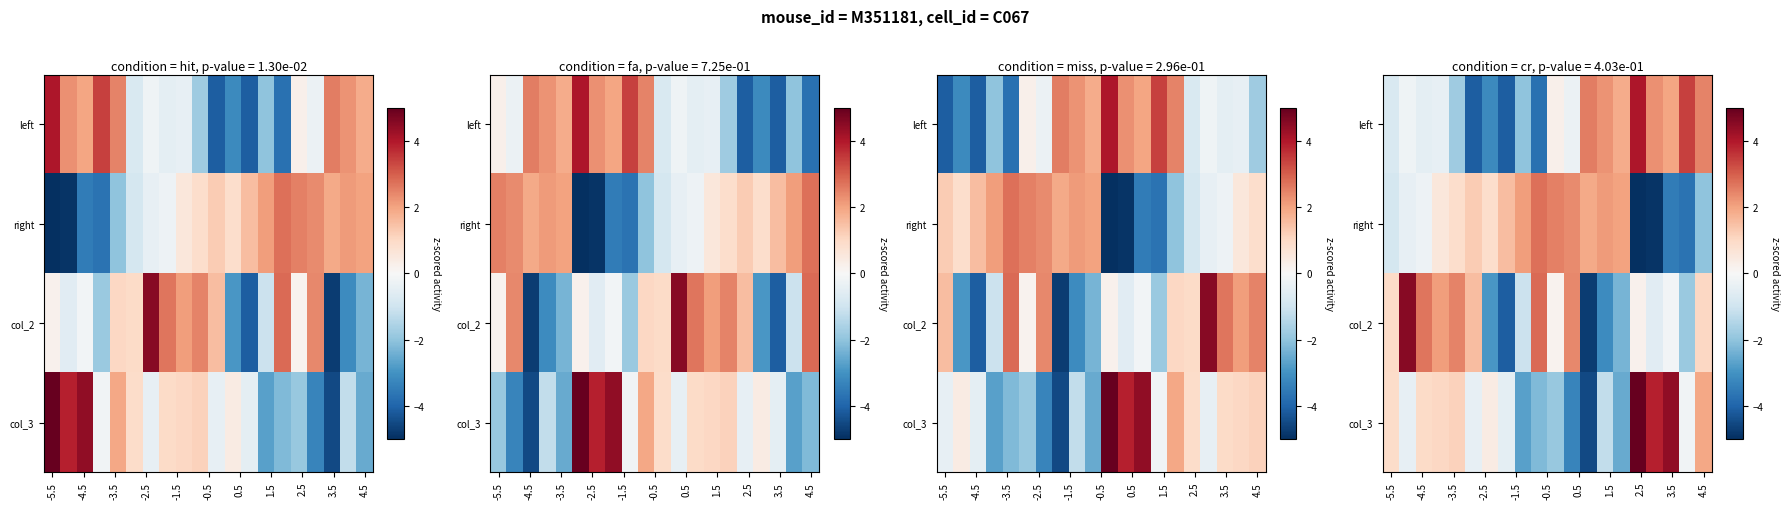

Where does the col_2 series first go above 0?

-5.5